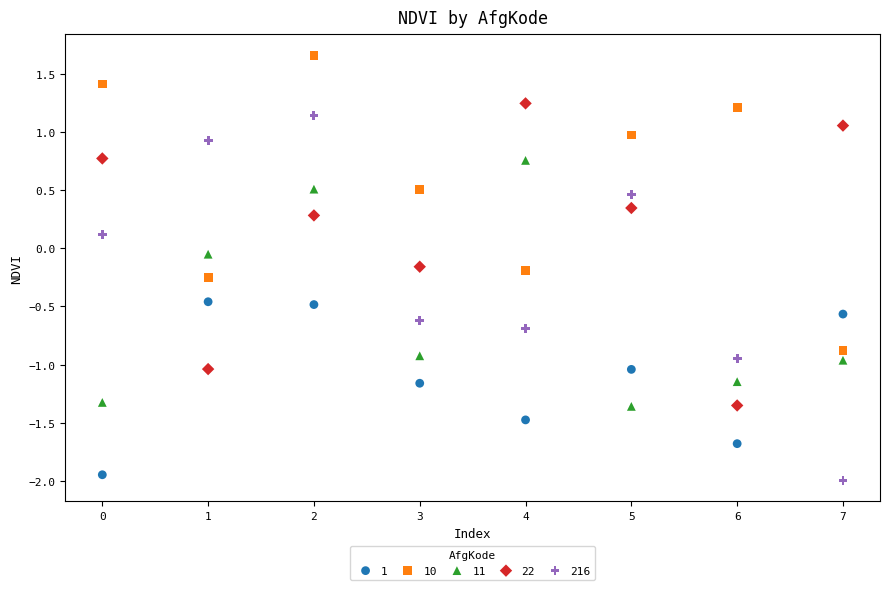

Which series reaches the minimum Y coordinate?

216